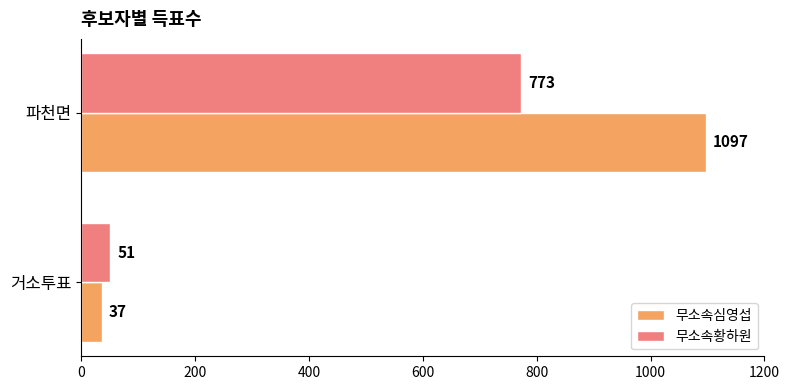

What value does the 무소속황하원 series have at 거소투표, to the nearest 100?

100